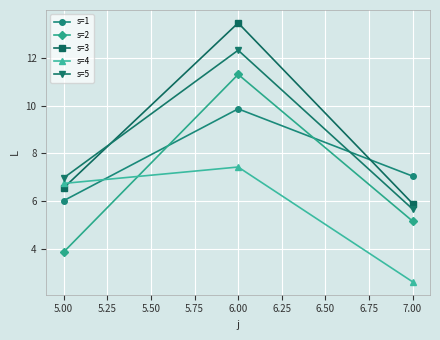

What is the label of the 3rd point from the left?

7.00